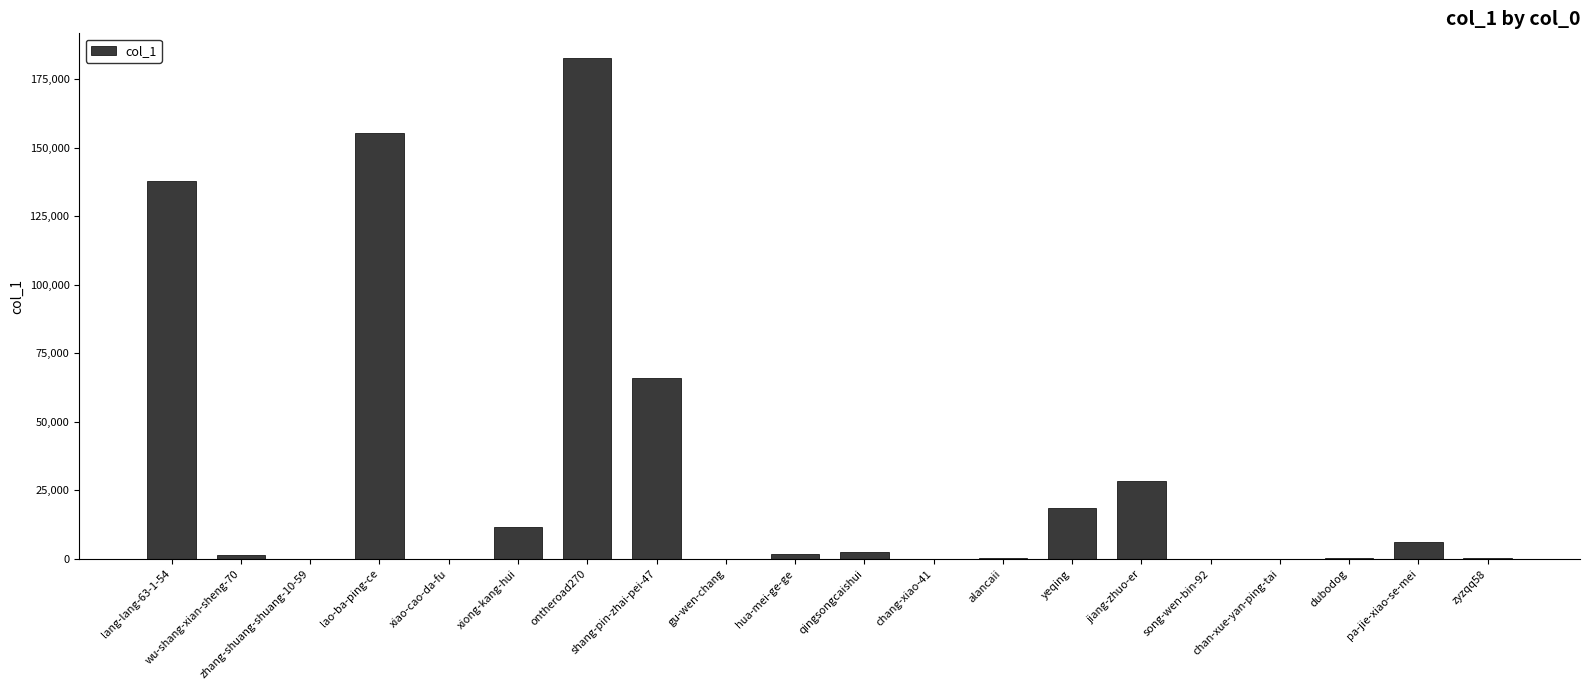

What is the maximum value shown in the chart?

182668